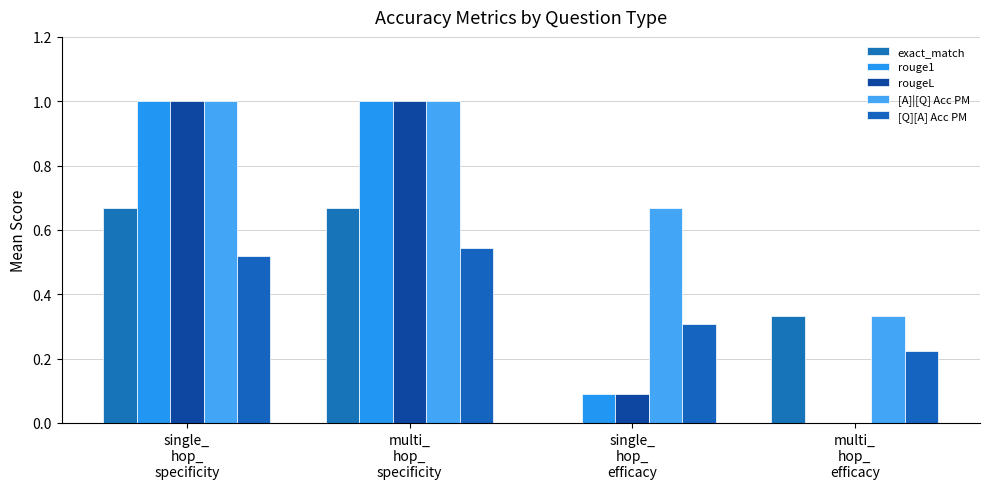

What is the total value across all series at multi_
hop_
efficacy?

0.9